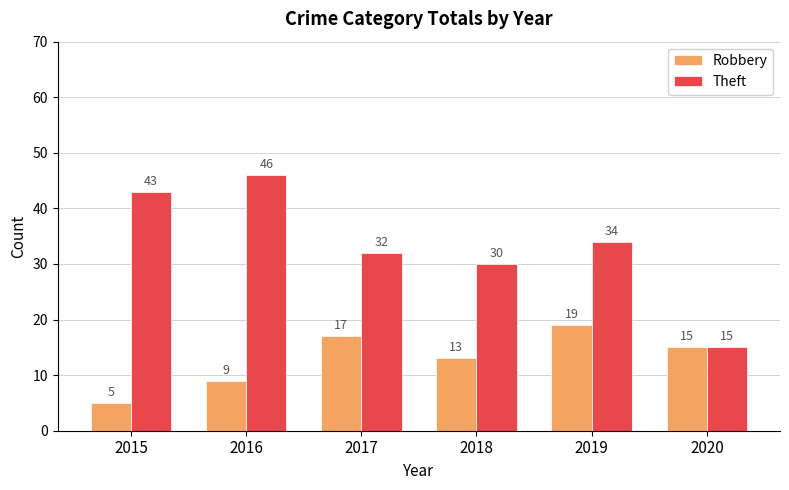

True or false: Robbery has a value of 9 at 2016.

True